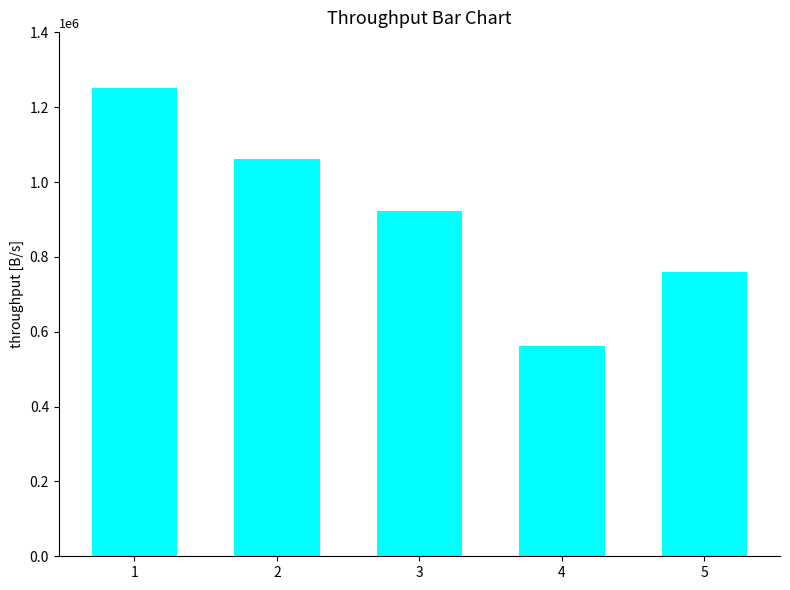

Which label corresponds to the largest value in the chart?

1